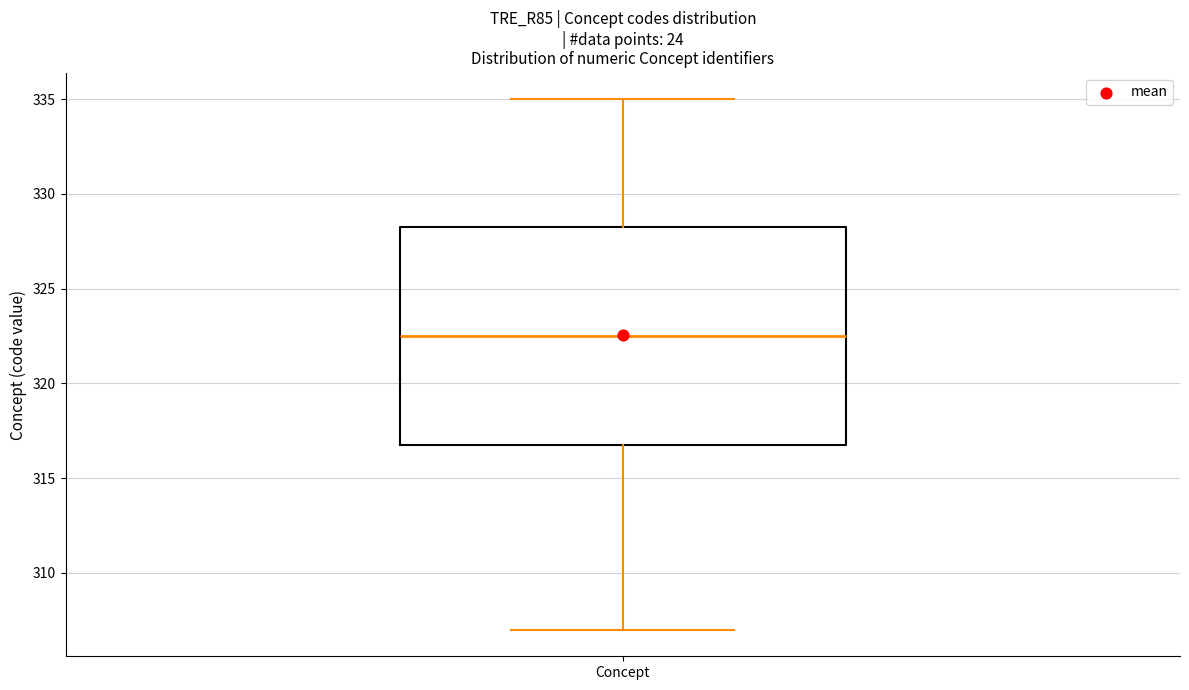

Transcribe this box plot: give where the median line is, the range the box spans, and where the two whiskers end, as read against the y-axis. The values are not printed on the chart, so give them approximately, as read against the axis.

median 322.5, box 317.0 to 328.5, whiskers 307.0 to 335.0